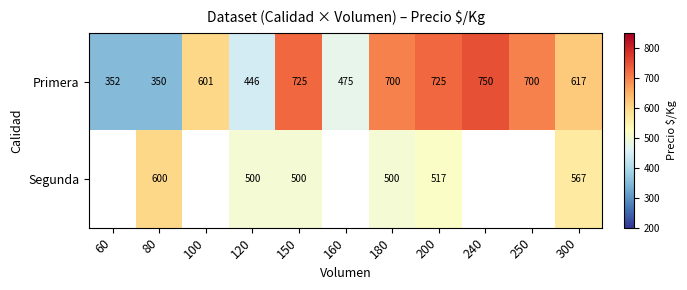

At how many categories does at least one series exceed 640?

5